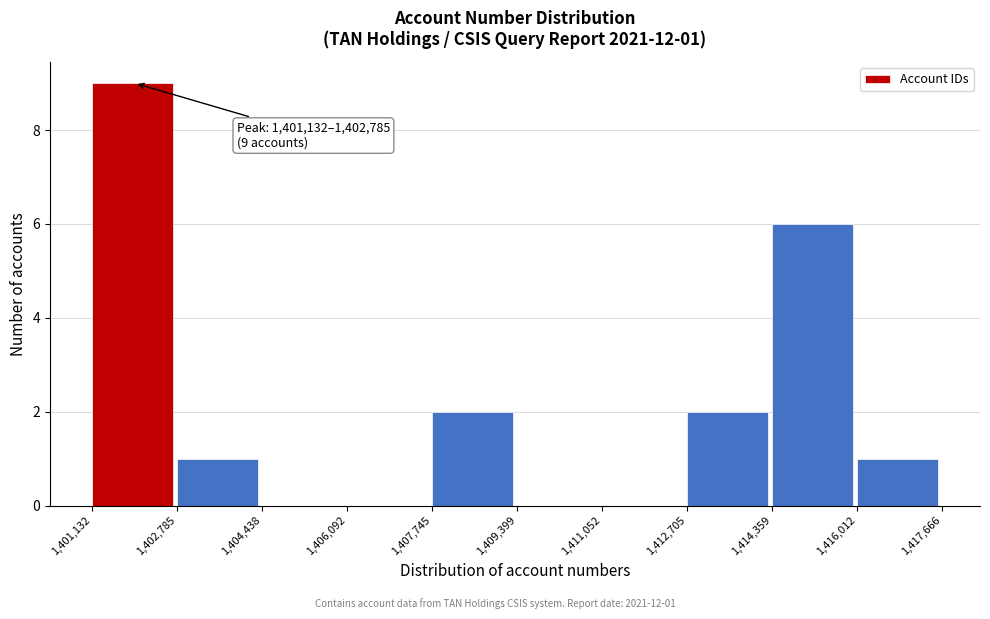

Over which range of the x-axis is the bar tallest?

1,401,132 to 1,402,785